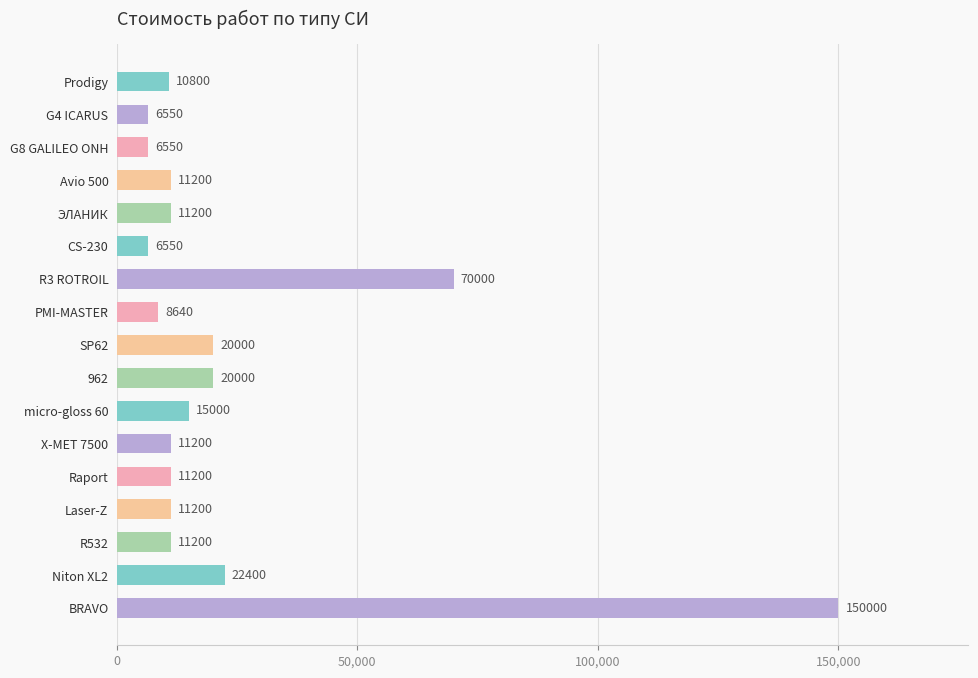

Reading top to bottom, extract all data points from this chart.

Prodigy=10800	G4 ICARUS=6550	G8 GALILEO ONH=6550	Avio 500=11200	ЭЛАНИК=11200	CS-230=6550	R3 ROTROIL=70000	PMI-MASTER=8640	SP62=20000	962=20000	micro-gloss 60=15000	X-MET 7500=11200	Raport=11200	Laser-Z=11200	R532=11200	Niton XL2=22400	BRAVO=150000